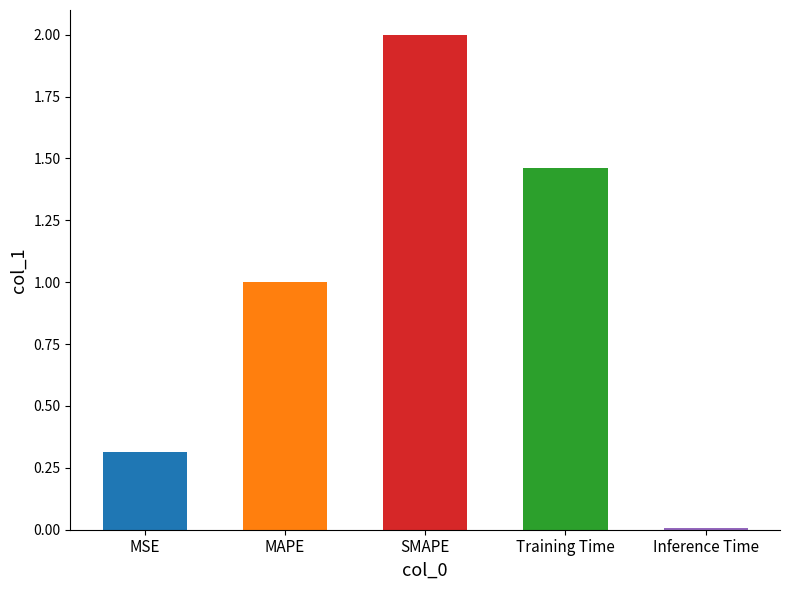

What is the approximate value at MSE?

0.3